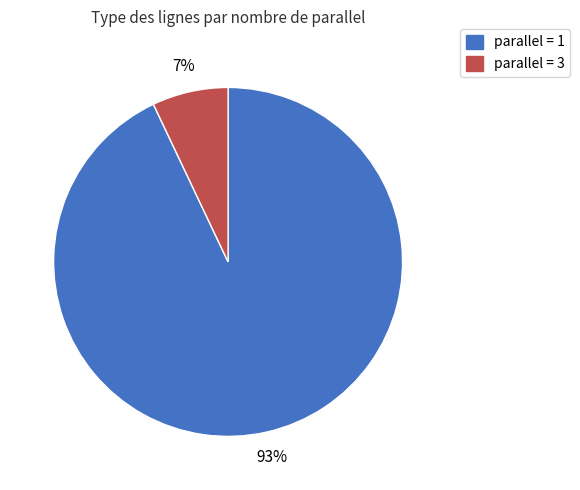

Which slice is the largest?

parallel = 1